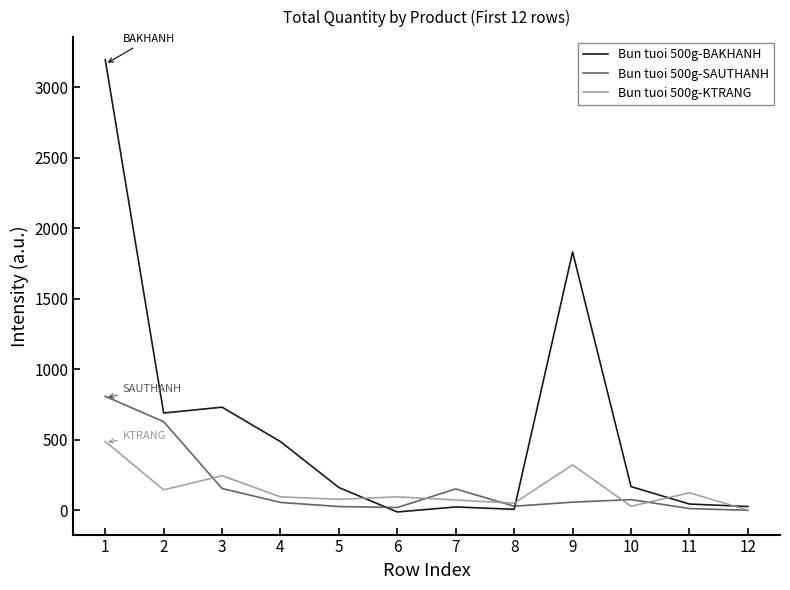

Between 4 and 10, which is larger?

4